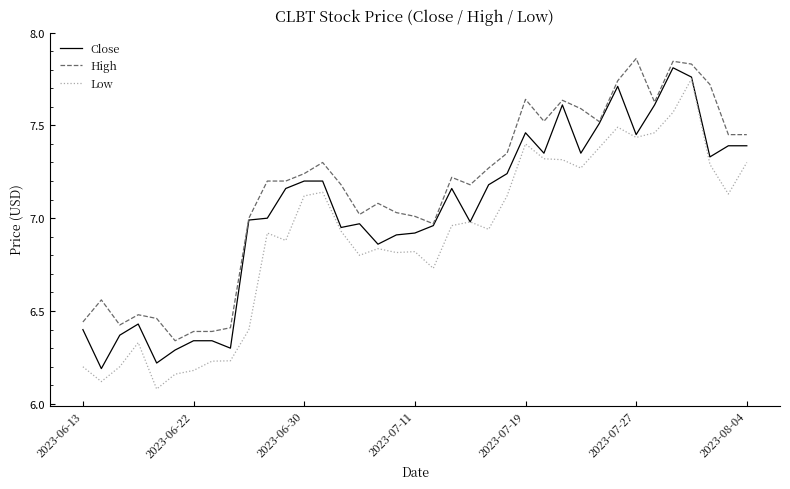

What is the sum of all Close values?

260.3